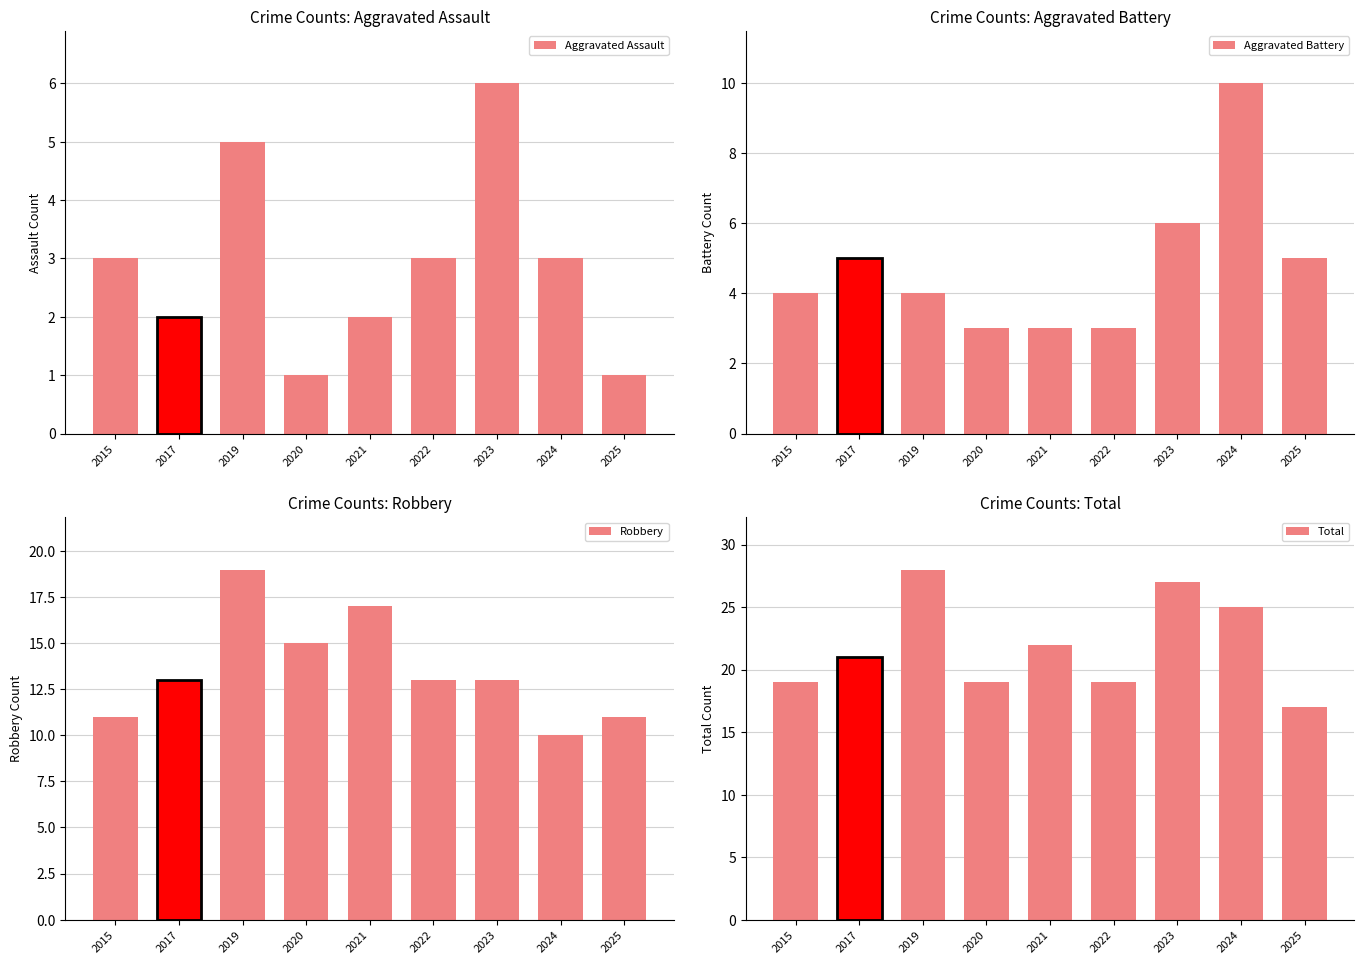

Are the bars horizontal?

No